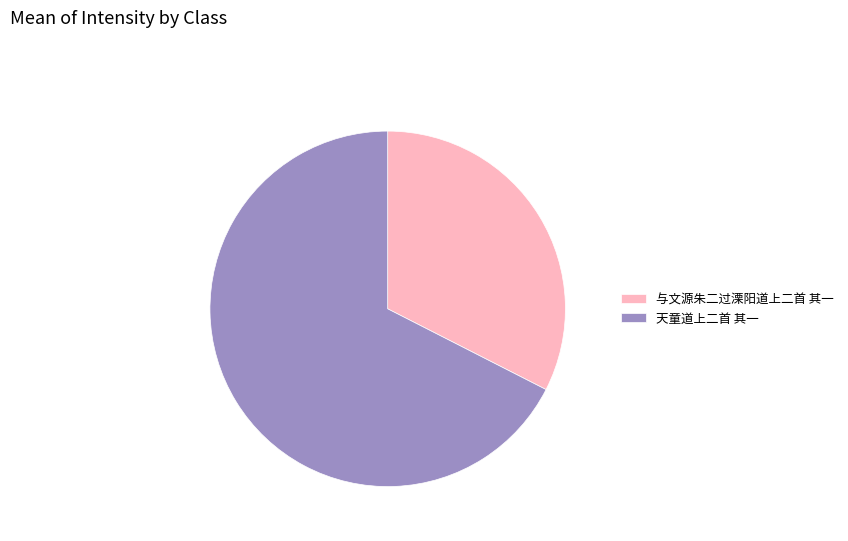

Between 天童道上二首 其一 and 与文源朱二过溧阳道上二首 其一, which is larger?

天童道上二首 其一